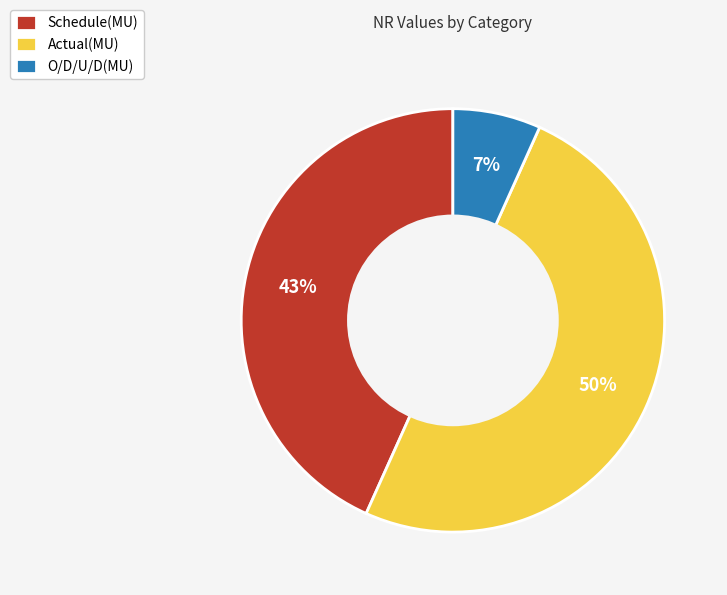

To the nearest percent, what is the combined percentage of Schedule(MU) and Actual(MU)?

93%